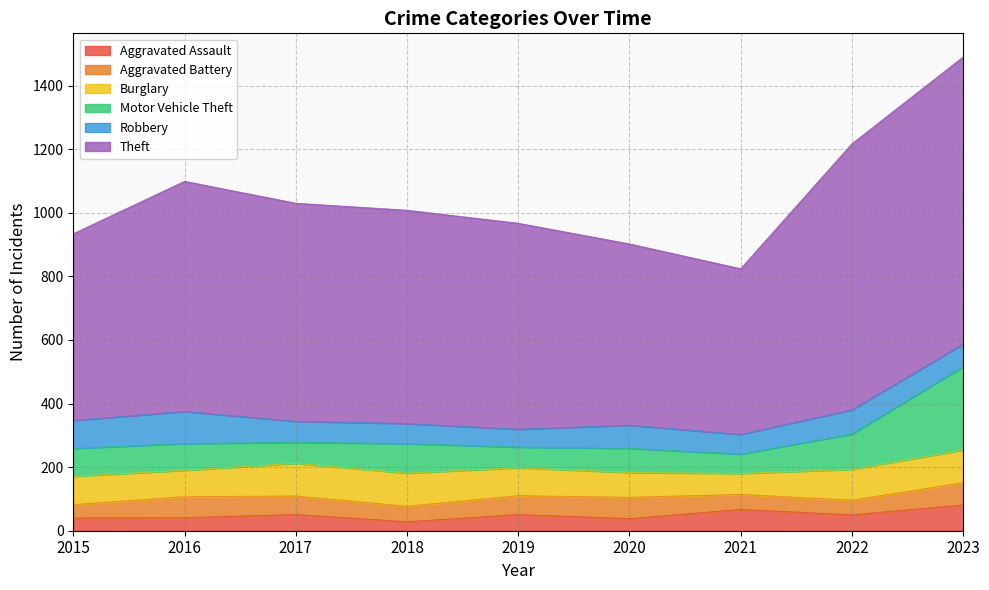

True or false: Aggravated Assault has a value of 17 at 2018.

False